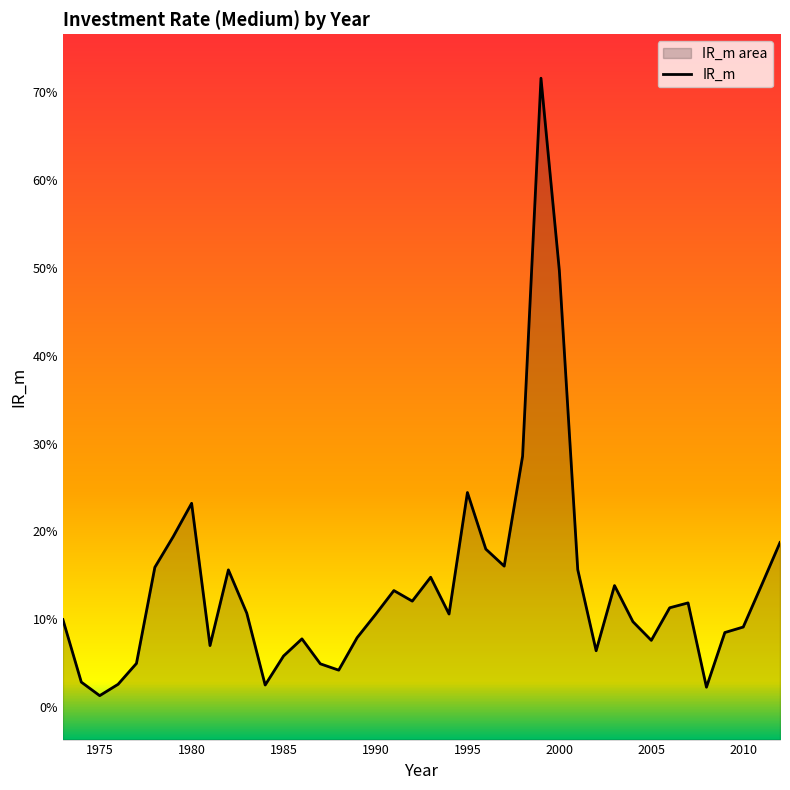

How many interior local peaks (higher than both neighbors) does the data have?

9